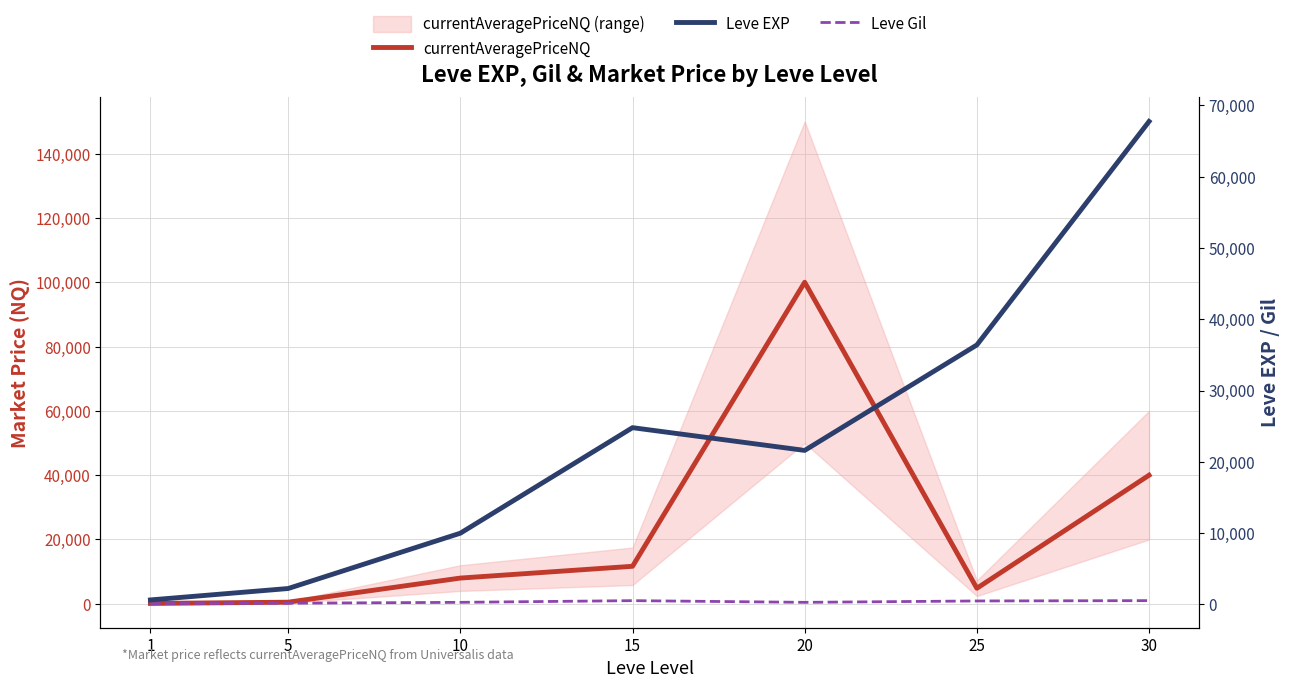

What are all the series names shown in the legend?

currentAveragePriceNQ, Leve EXP, Leve Gil